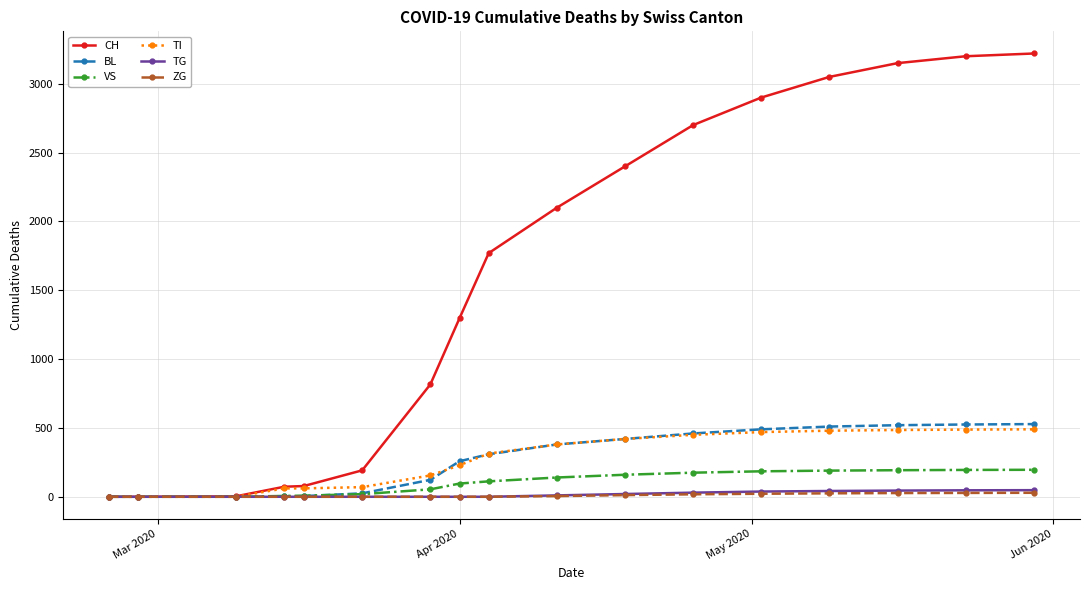

At how many categories does at least one series exceed 2453?

6